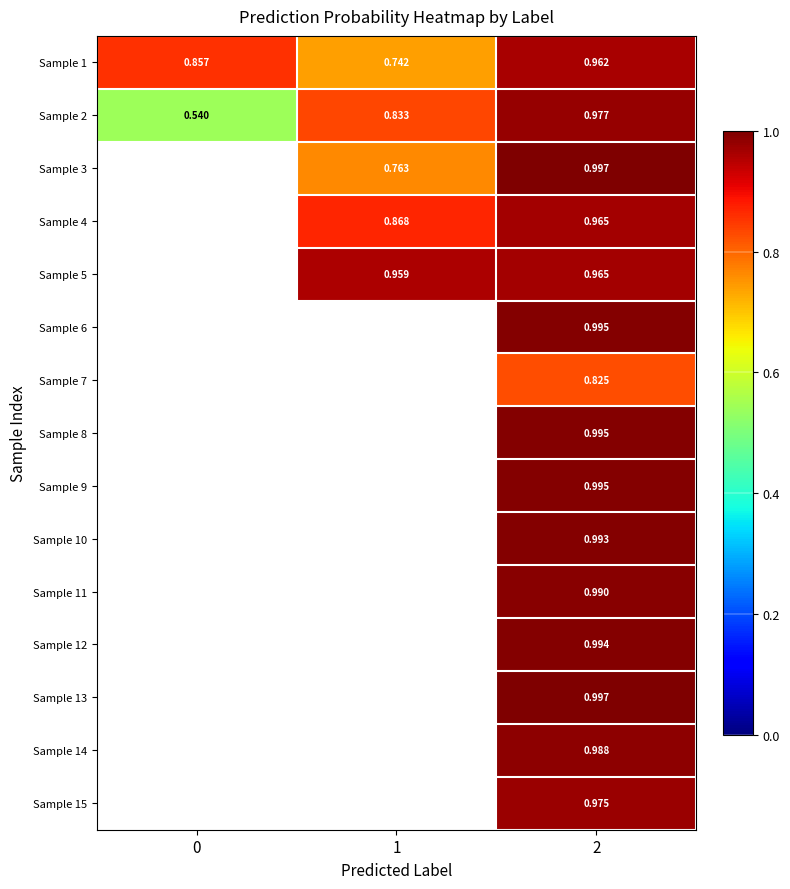

Rank the series at 1 from lowest to highest value.

Sample 1, Sample 3, Sample 2, Sample 4, Sample 5, Sample 6, Sample 7, Sample 8, Sample 9, Sample 10, Sample 11, Sample 12, Sample 13, Sample 14, Sample 15